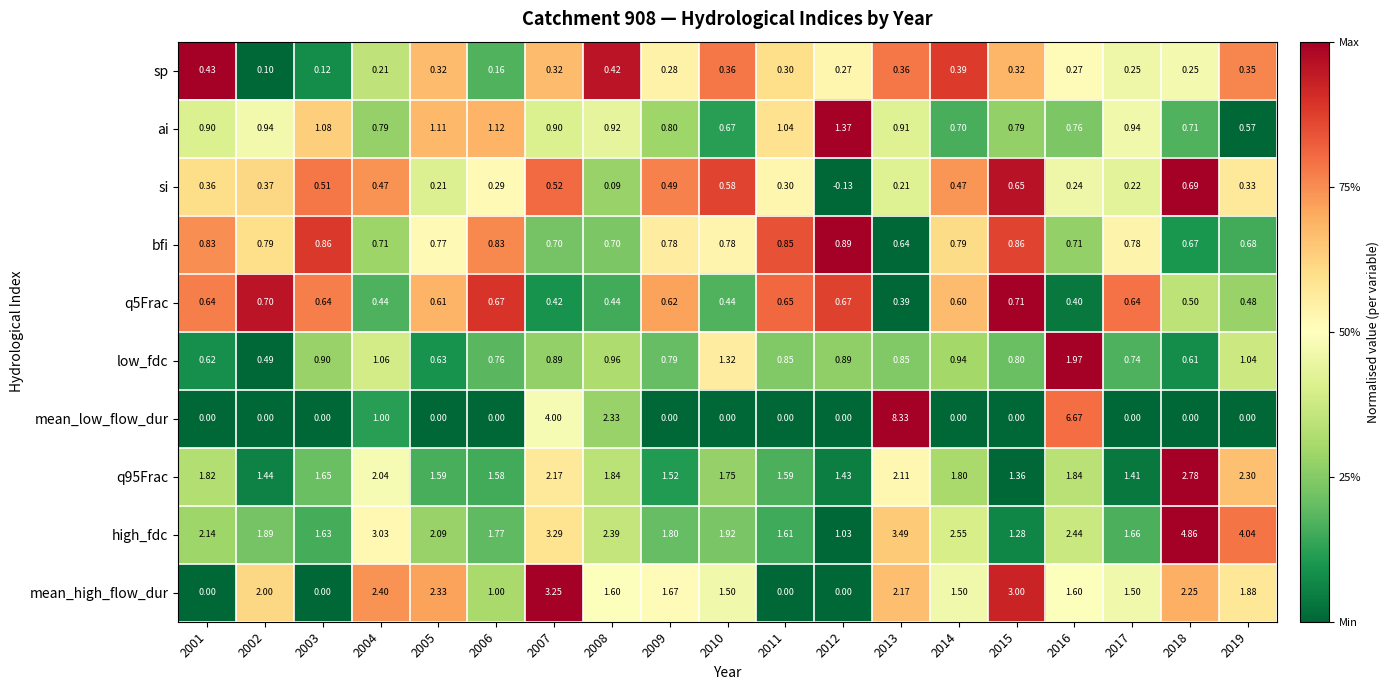

Is the value of mean_high_flow_dur at 2015 greater than the value of q95Frac at 2005?

Yes